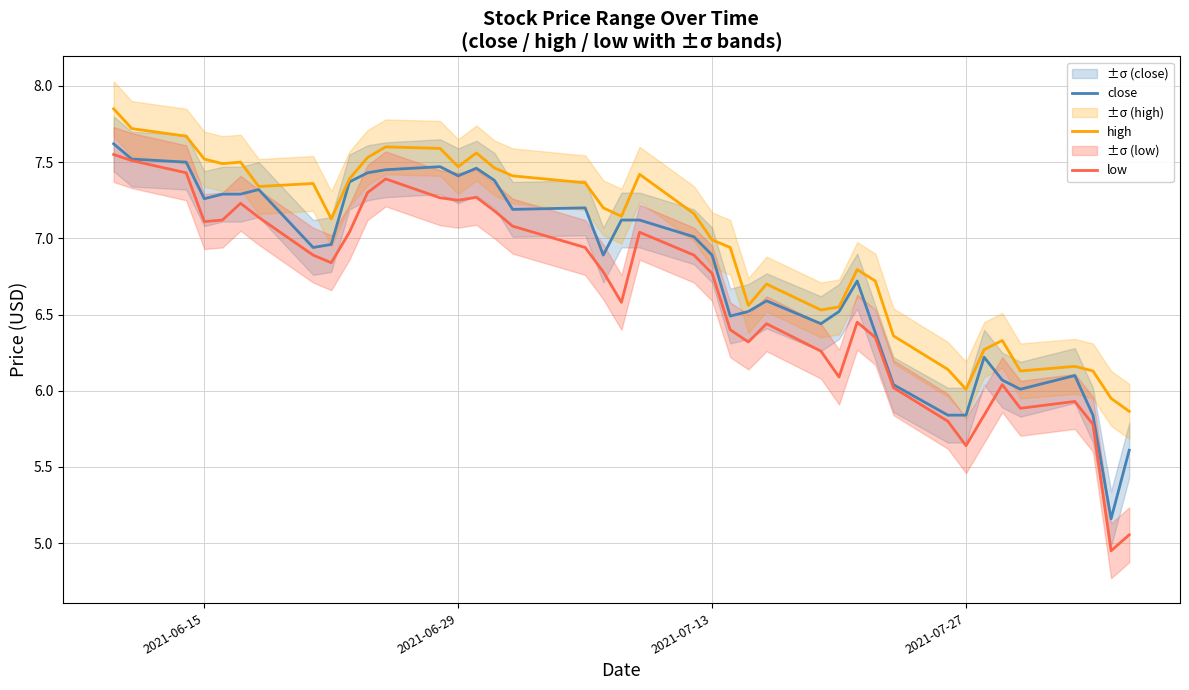

True or false: high and low intersect in this chart.

False